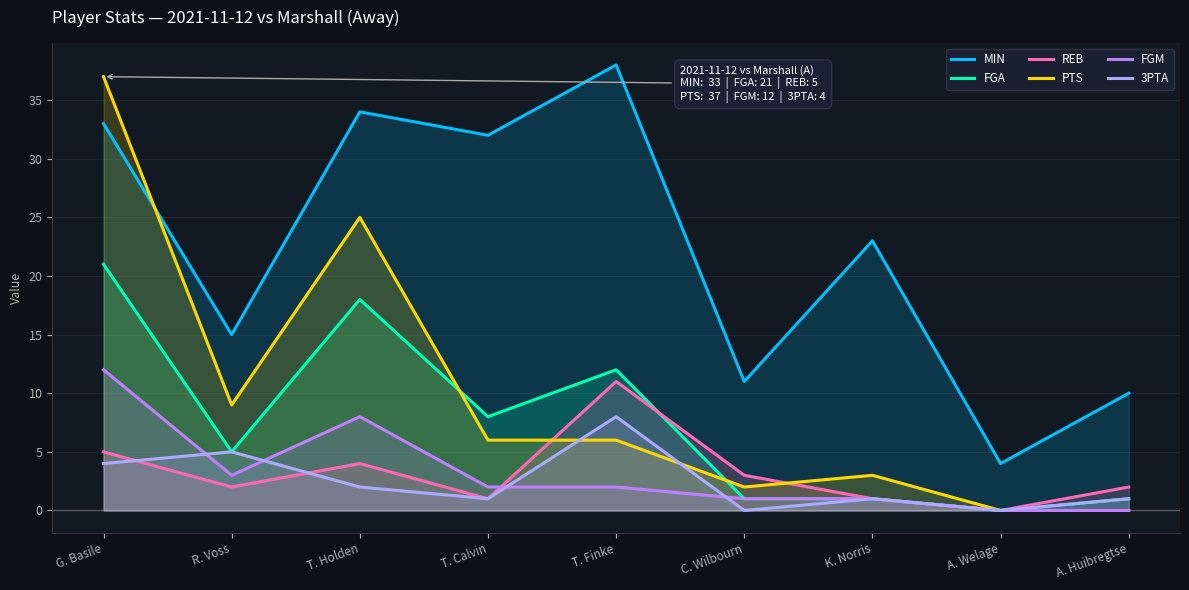

What value does the 3PTA series have at A. Huibregtse?

1